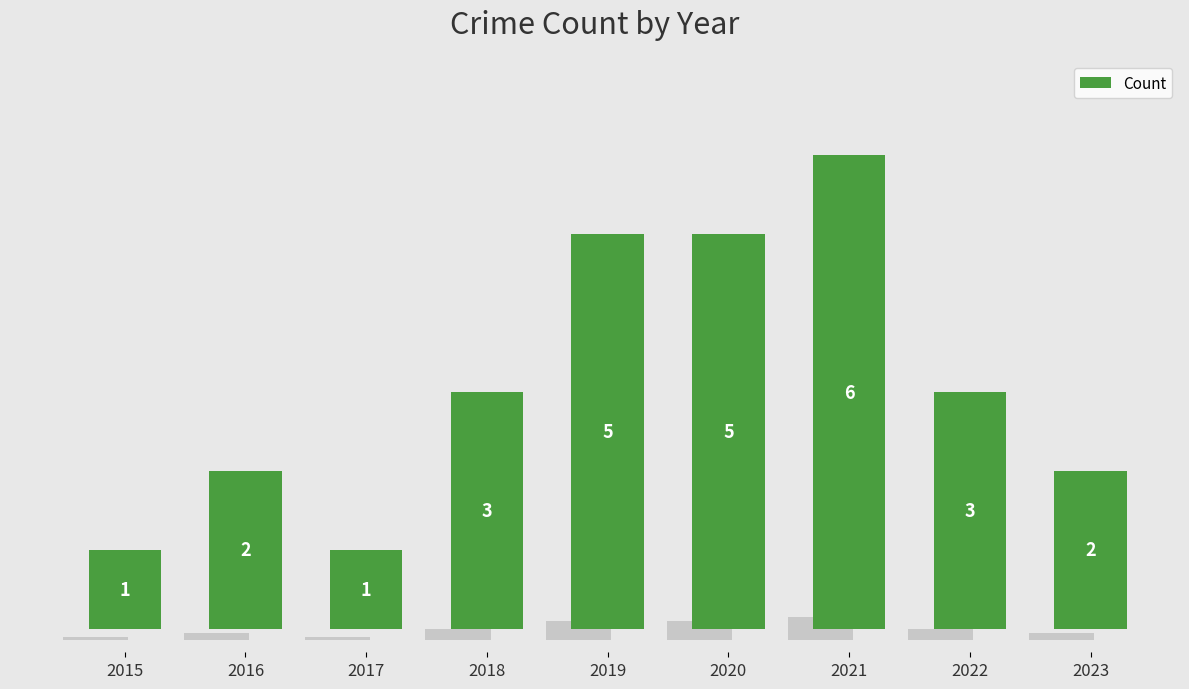

Which category has the highest value across all series?

2021